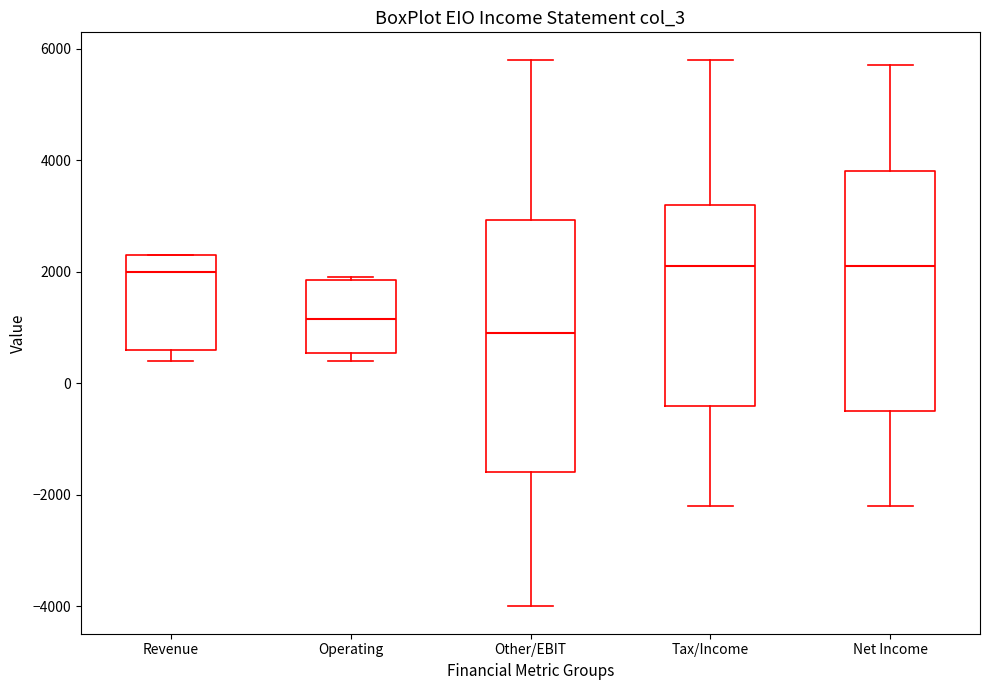

Which box's median line is the lowest?

Other/EBIT